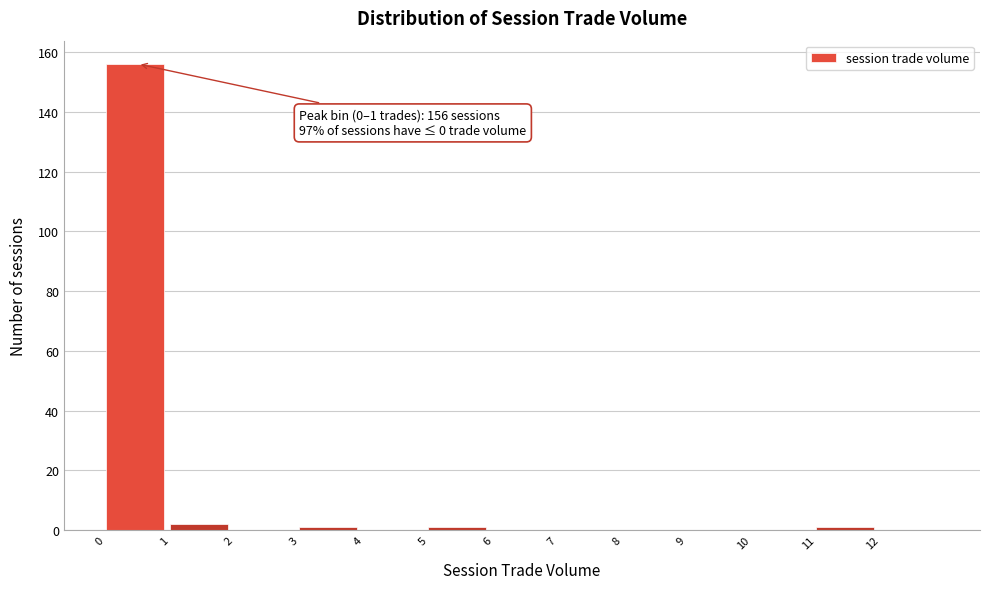

Over which range of the x-axis is the bar tallest?

0 to 1